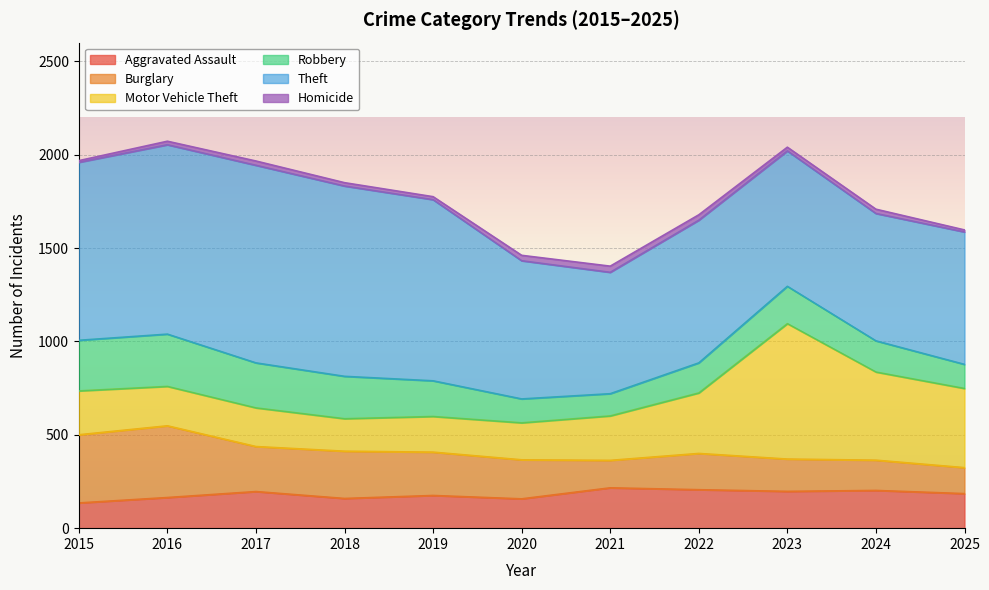

How many data points in Burglary are above 209?

5